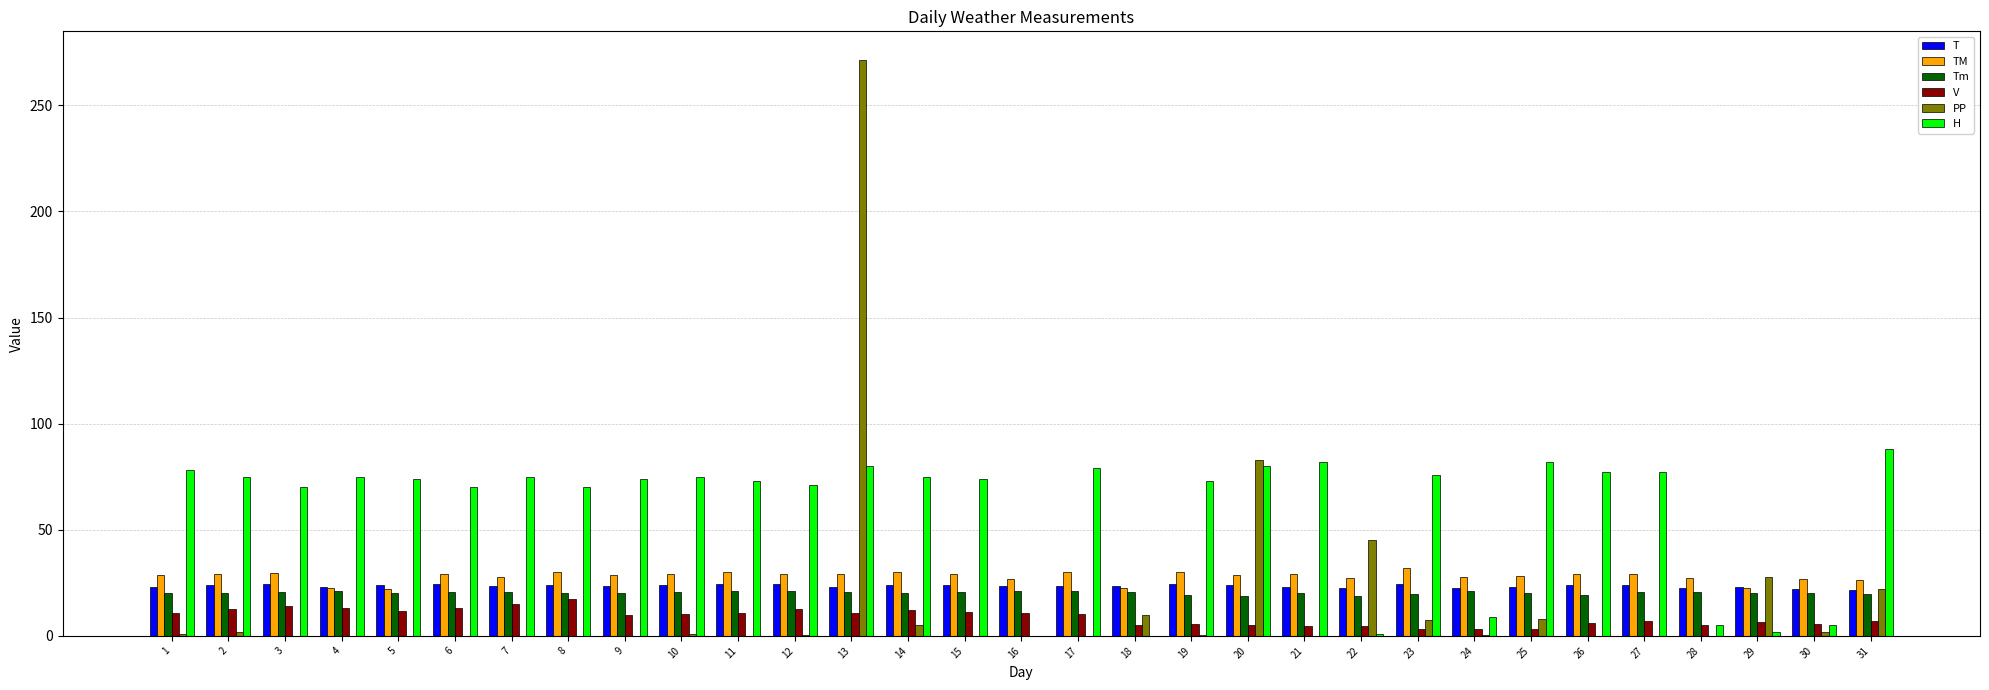

What are all the series names shown in the legend?

T, TM, Tm, V, PP, H